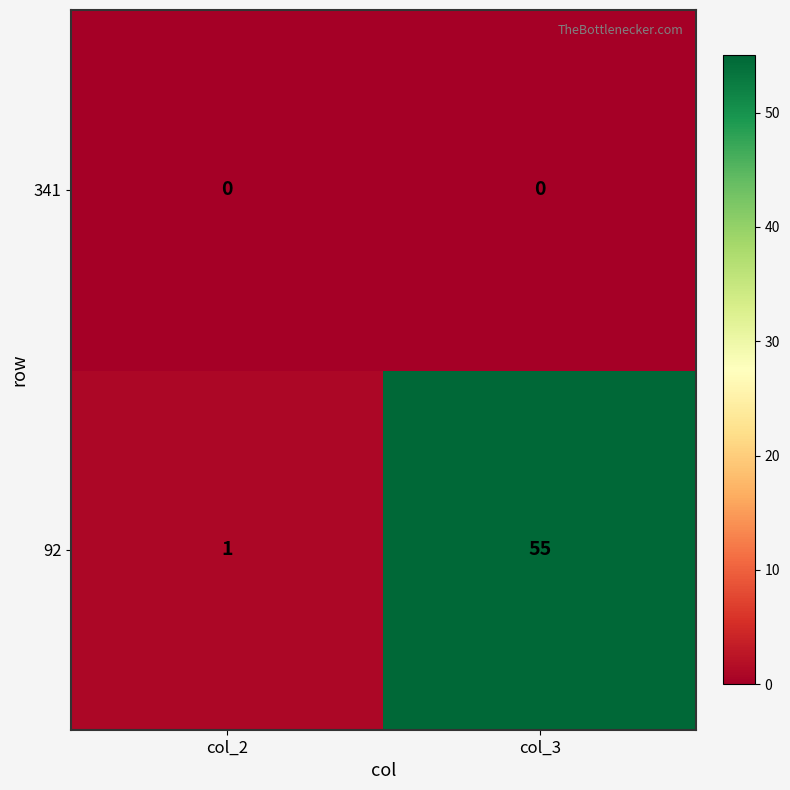

Is the value of 92 at col_2 greater than the value of 341 at col_3?

Yes